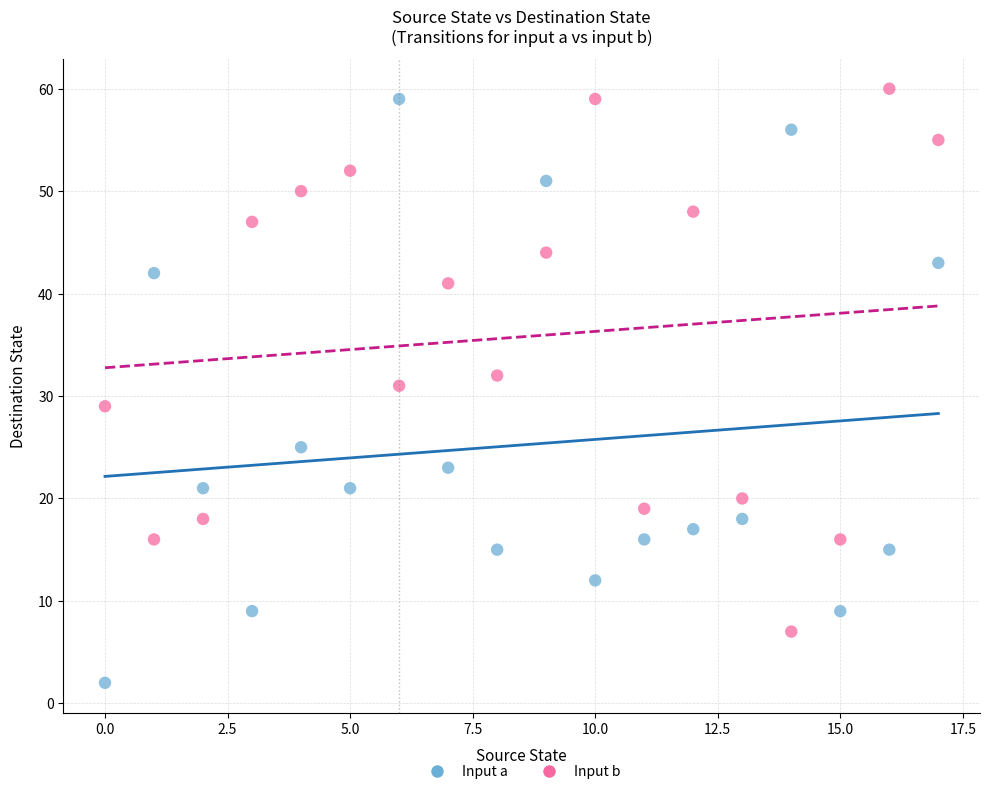

Across all data points, what is the range of Y values (max minus min)?

58